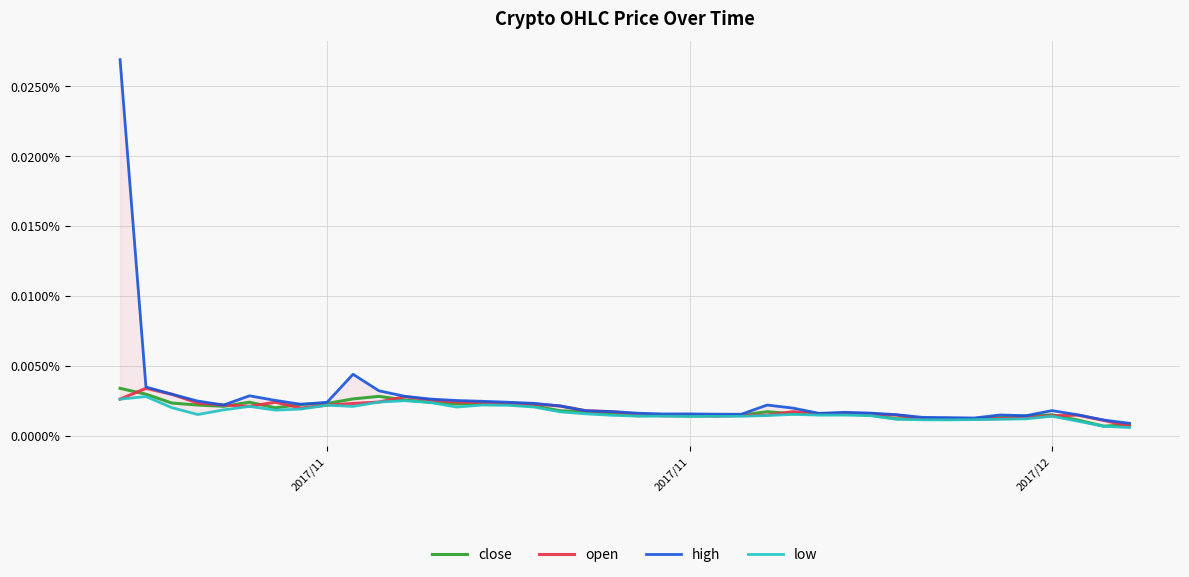

Which category has the highest value in the open series?

2017/11